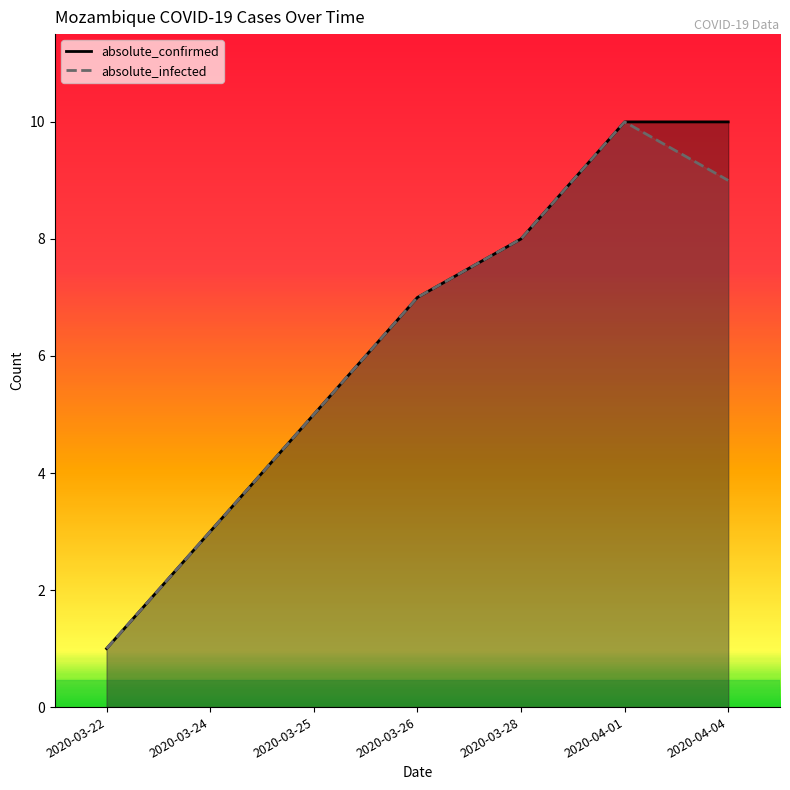

Which category has the lowest value in the absolute_confirmed series?

2020-03-22